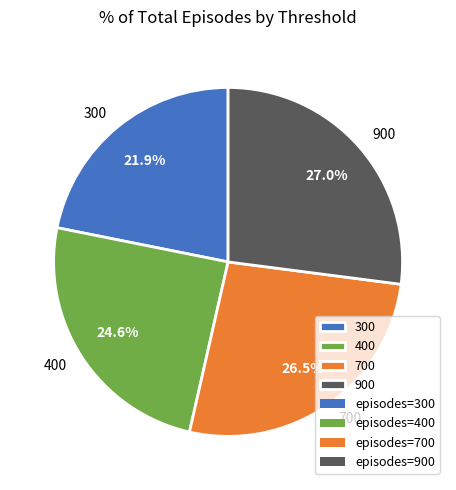

Is 700 the majority of the pie?

No